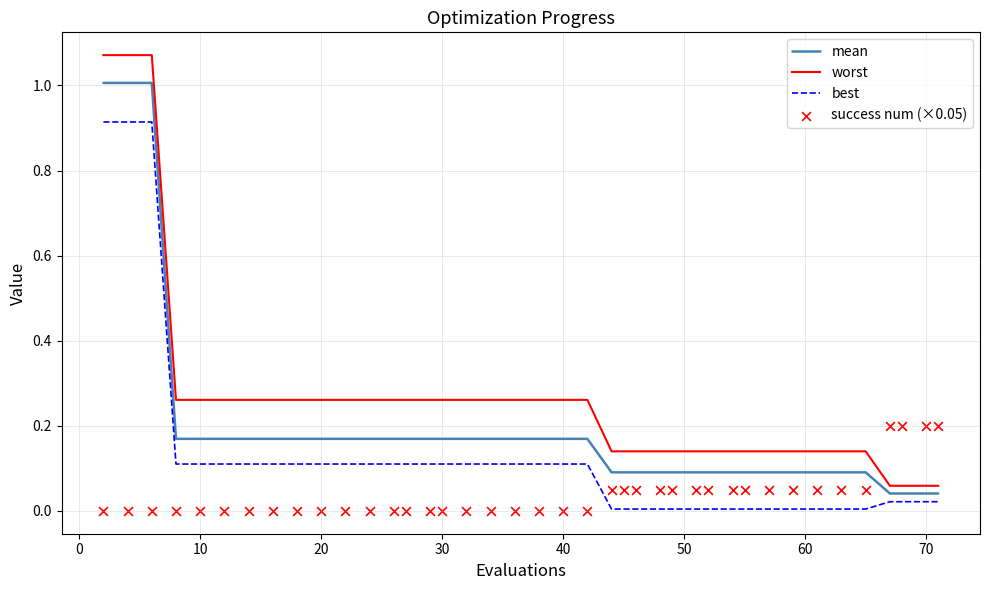

What are all the series names shown in the legend?

mean, worst, best, success num (×0.05)